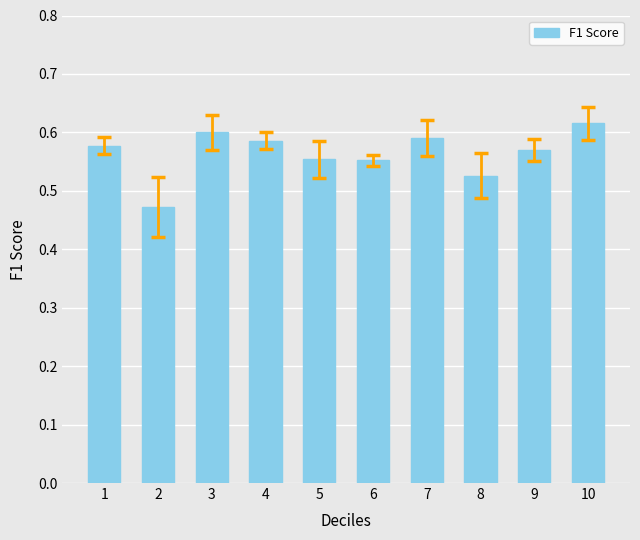

What is the change in value from 3 to 8?

-0.1